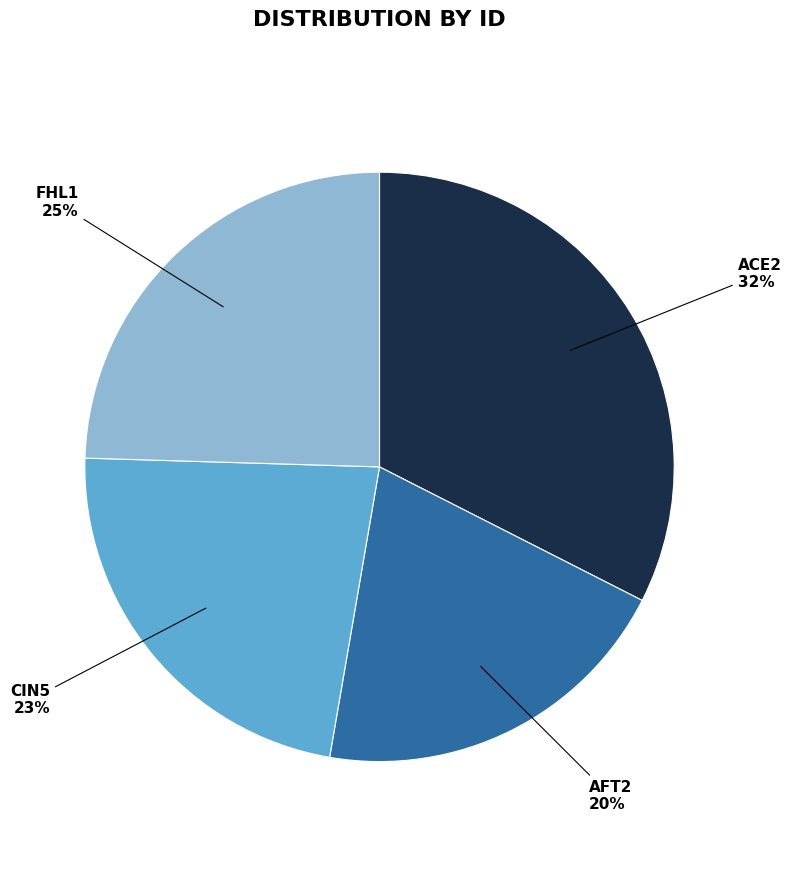

Count the number of slices in the pie.

4